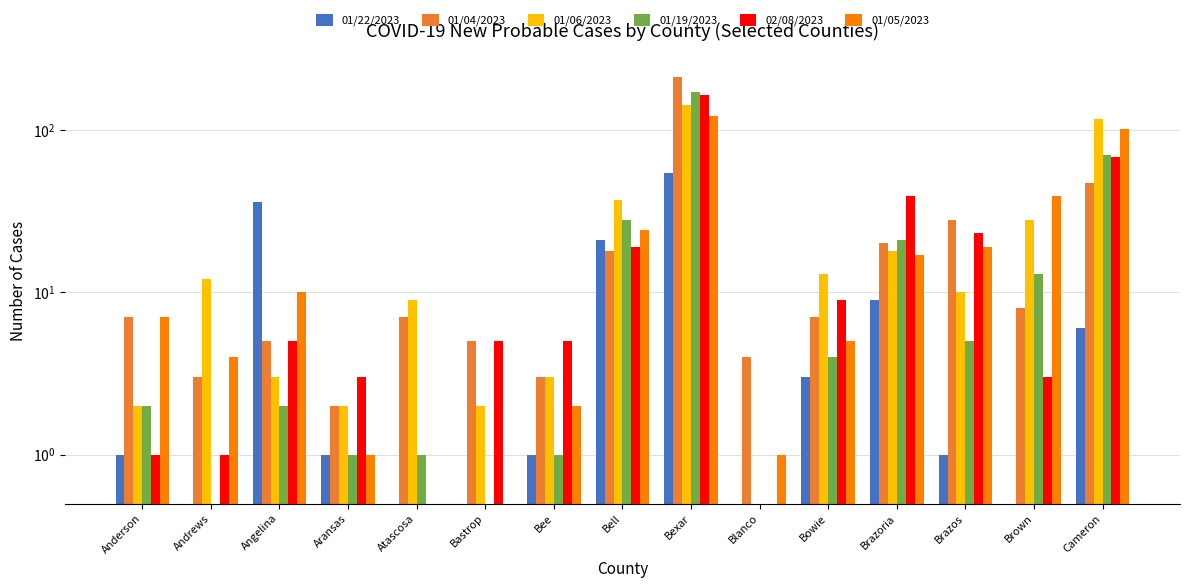

What is the value of the 02/08/2023 bar at the 11th from the left?

9